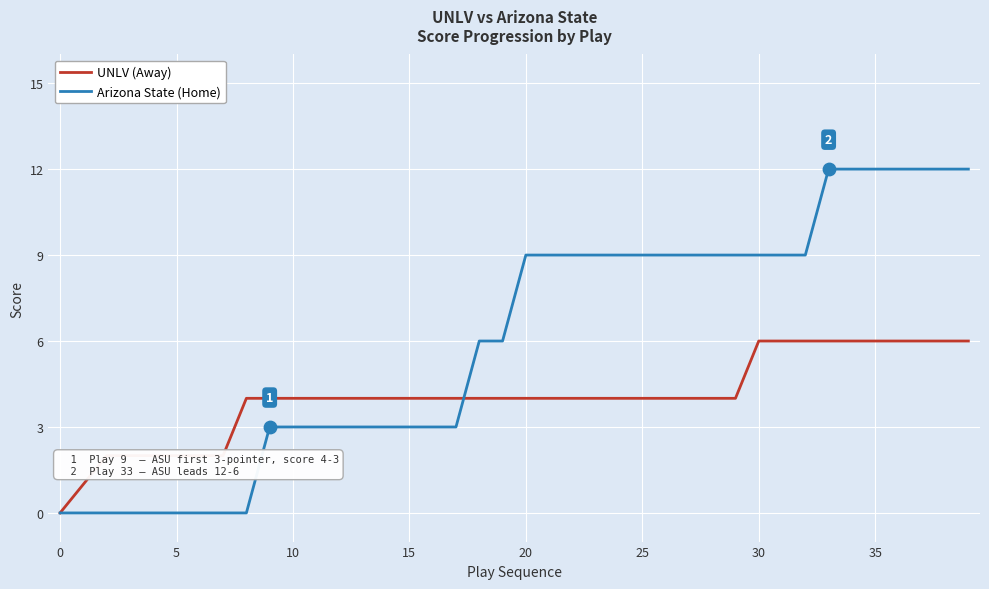

Which series has the widest spread of values?

Arizona State (Home)